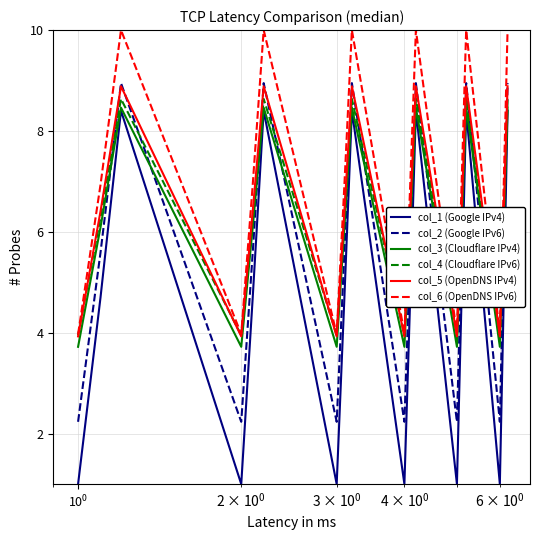

What is the minimum value shown in the chart?

1.0